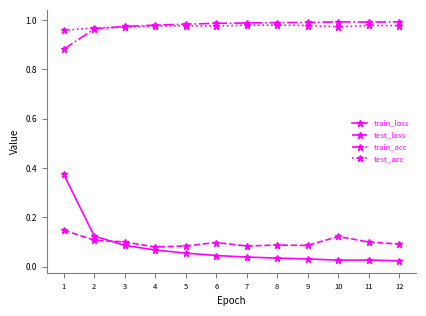

What are all the series names shown in the legend?

train_loss, test_loss, train_acc, test_acc